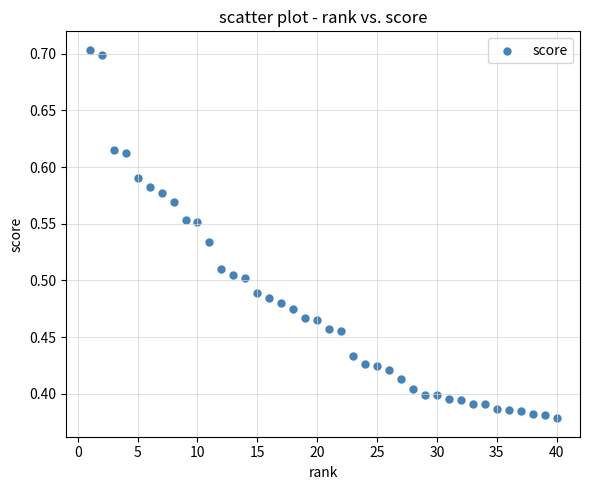

What is the range of Y values (max minus min)?

0.3